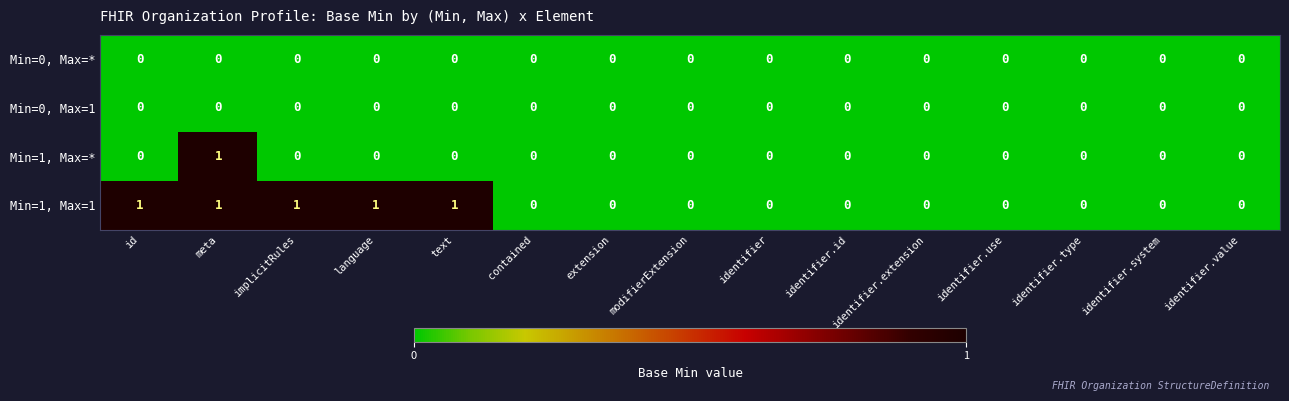

True or false: Min=1, Max=* has a value of -1 at extension.

False